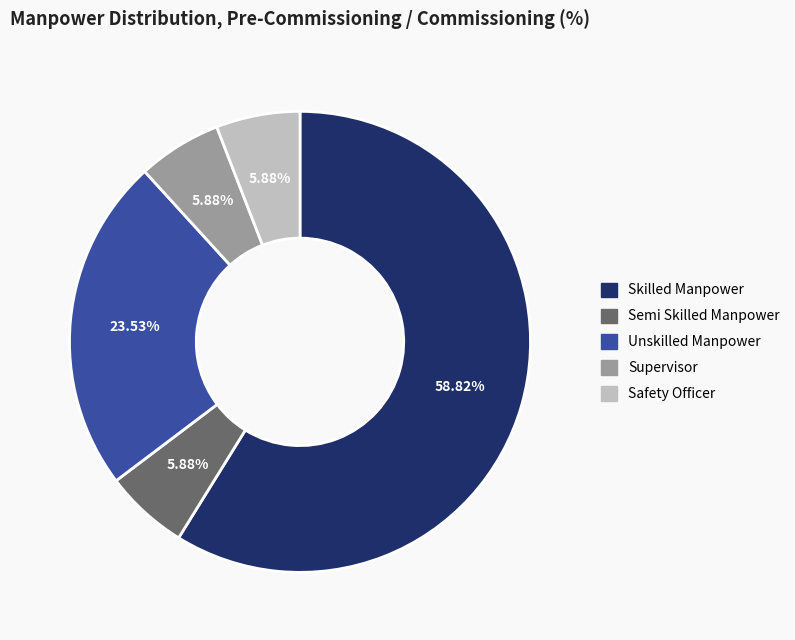

How many slices are in this pie chart?

5